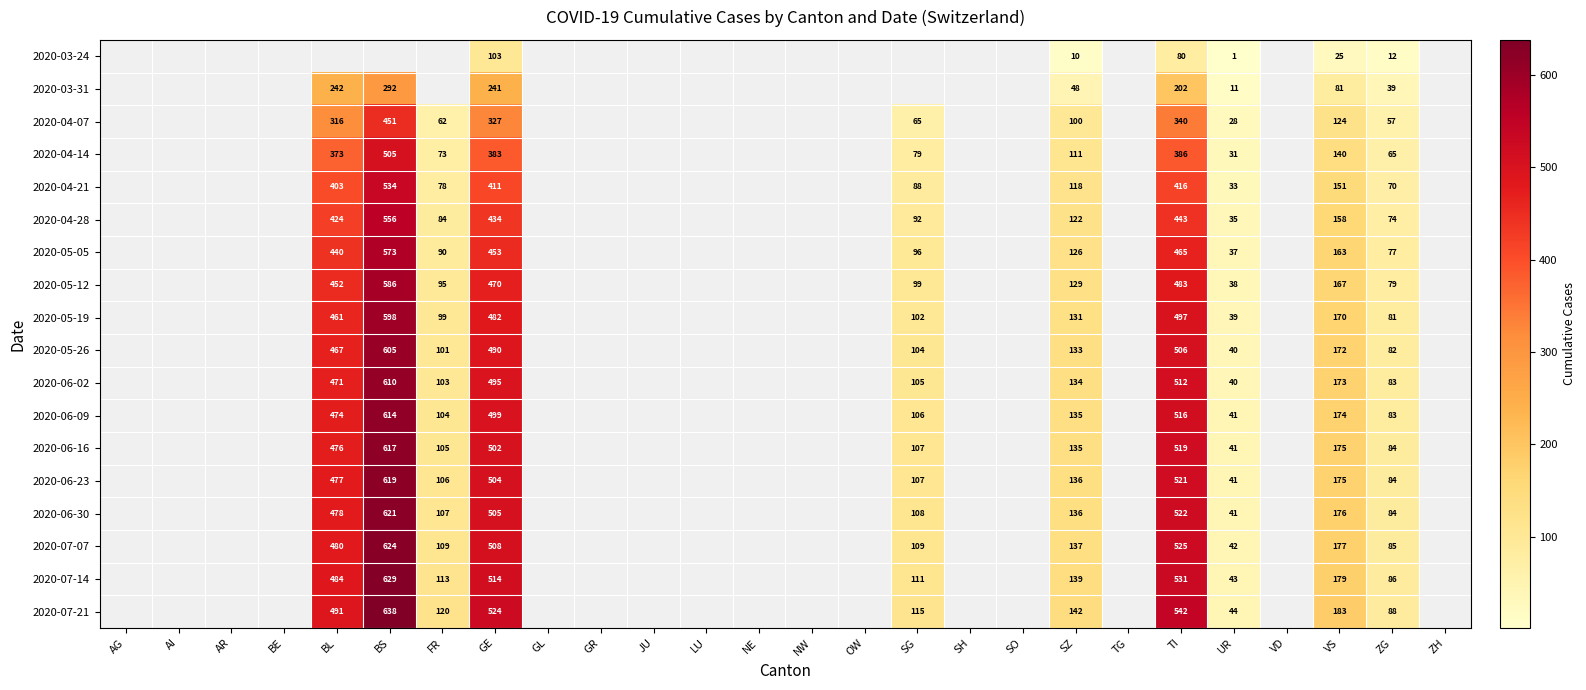

What is the sum of the 2020-07-07 values at BS and GE?

1132